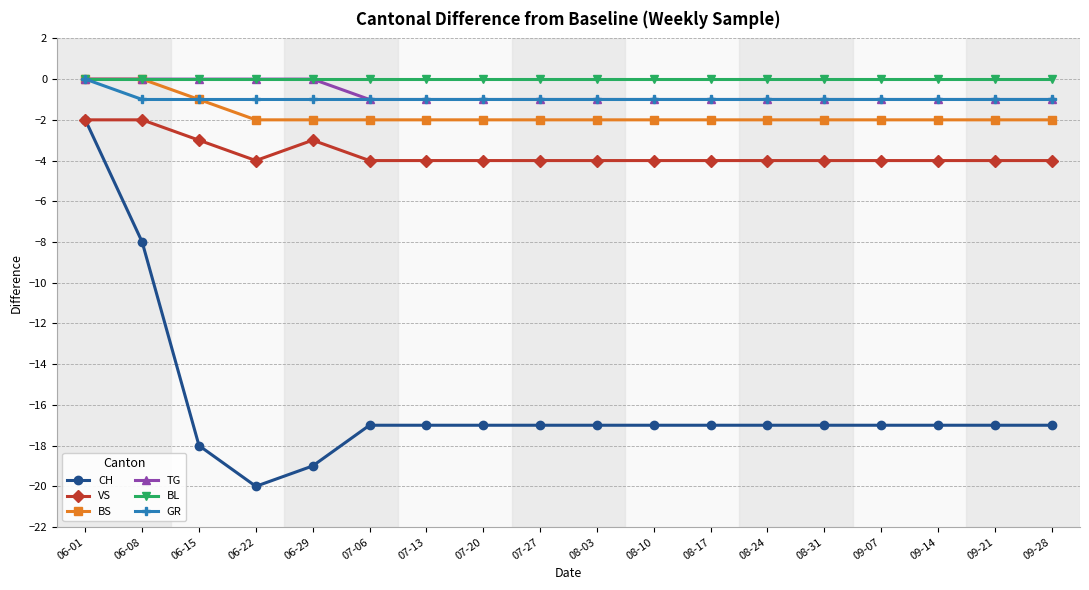

What is the difference between the second highest and minimum values in the VS series?

2